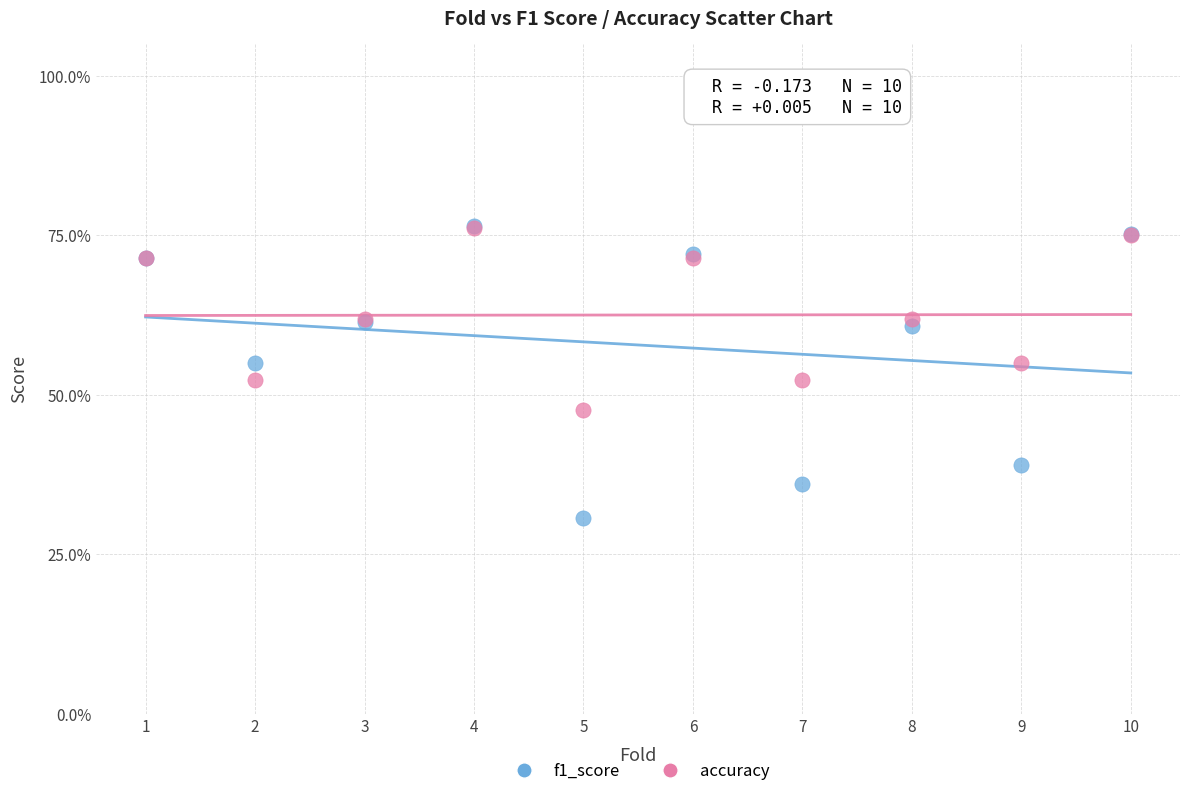

What are all the series names shown in the legend?

f1_score, accuracy